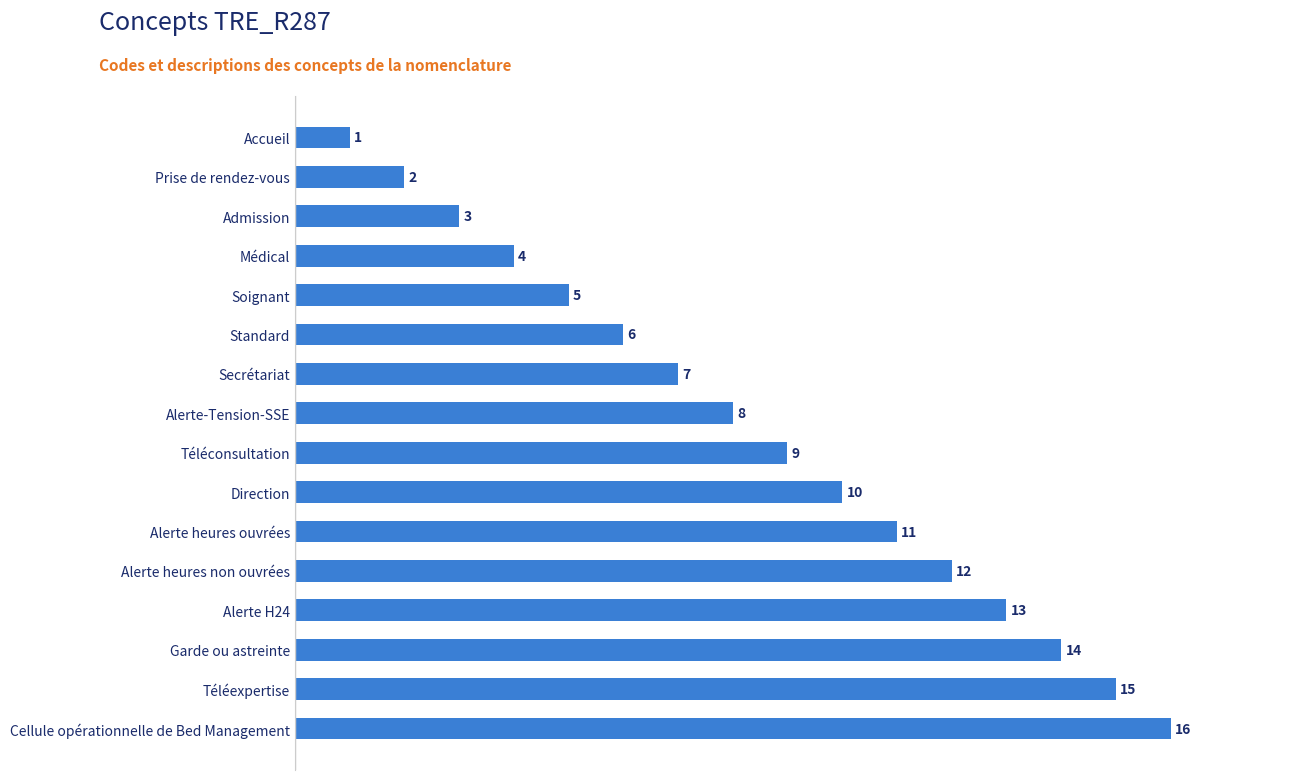

Does the chart contain stacked bars?

No